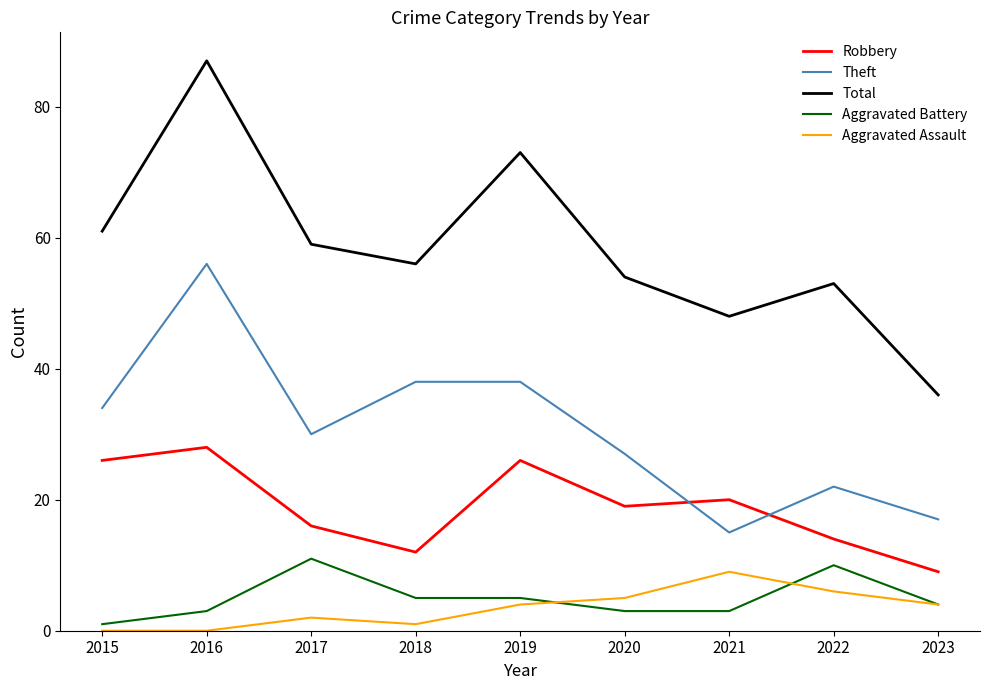

At which category is the sum across all series the highest?

2016